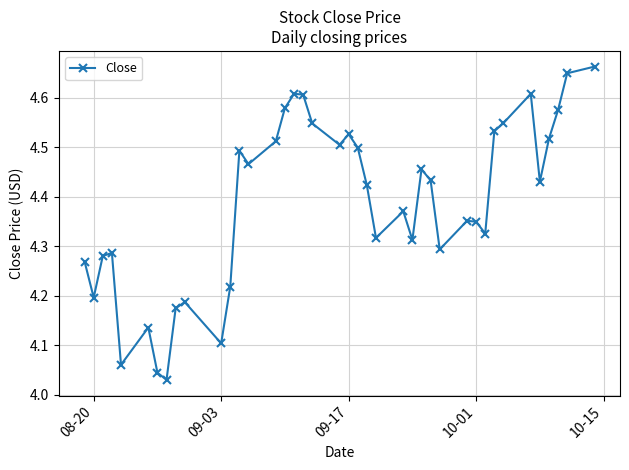

How many points are lower than both their immediate neighbors (excluding endpoints)?

11